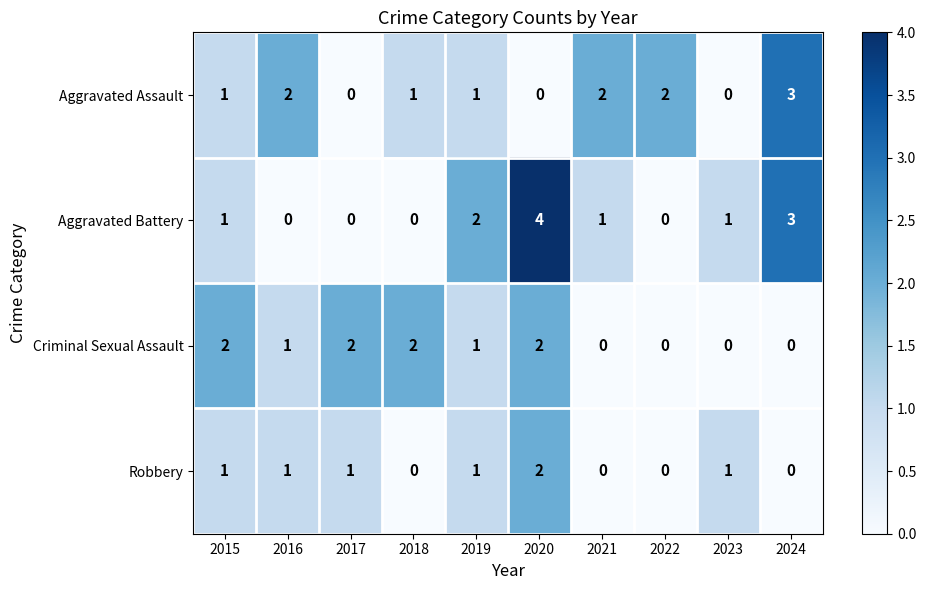

What is the difference between the second highest and minimum values in the Aggravated Battery series?

3